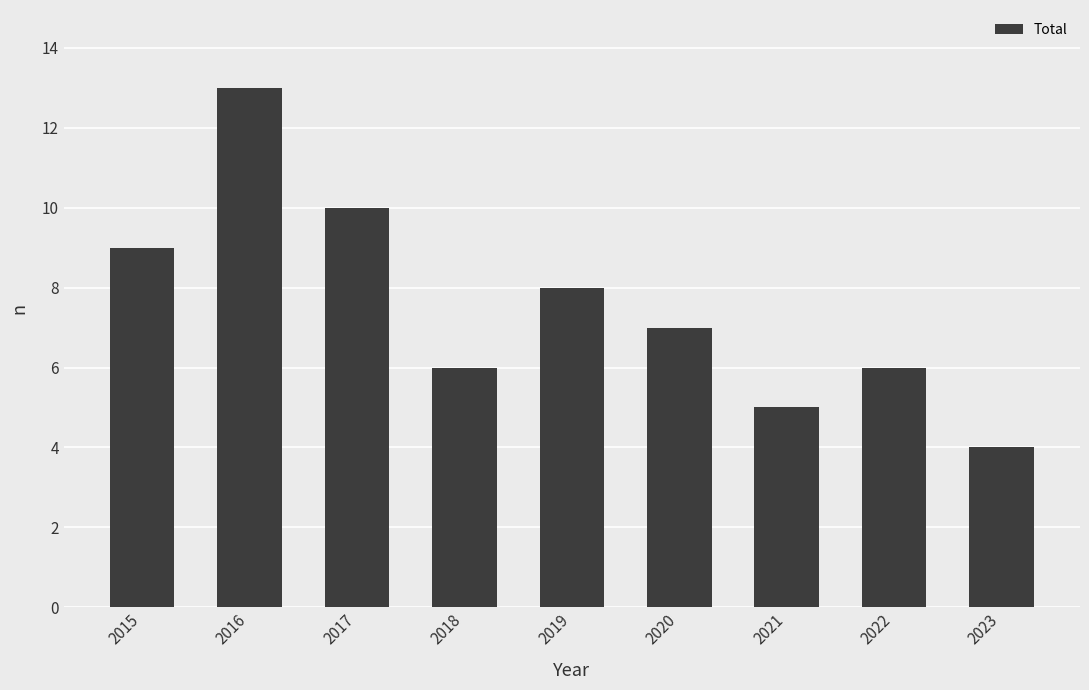

What is the difference between the values at 2015 and 2019?

1